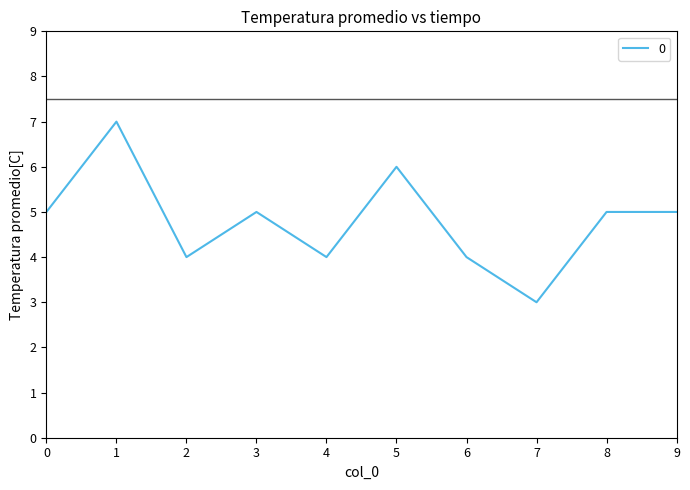

What is the change in value from 7 to 9?

+2